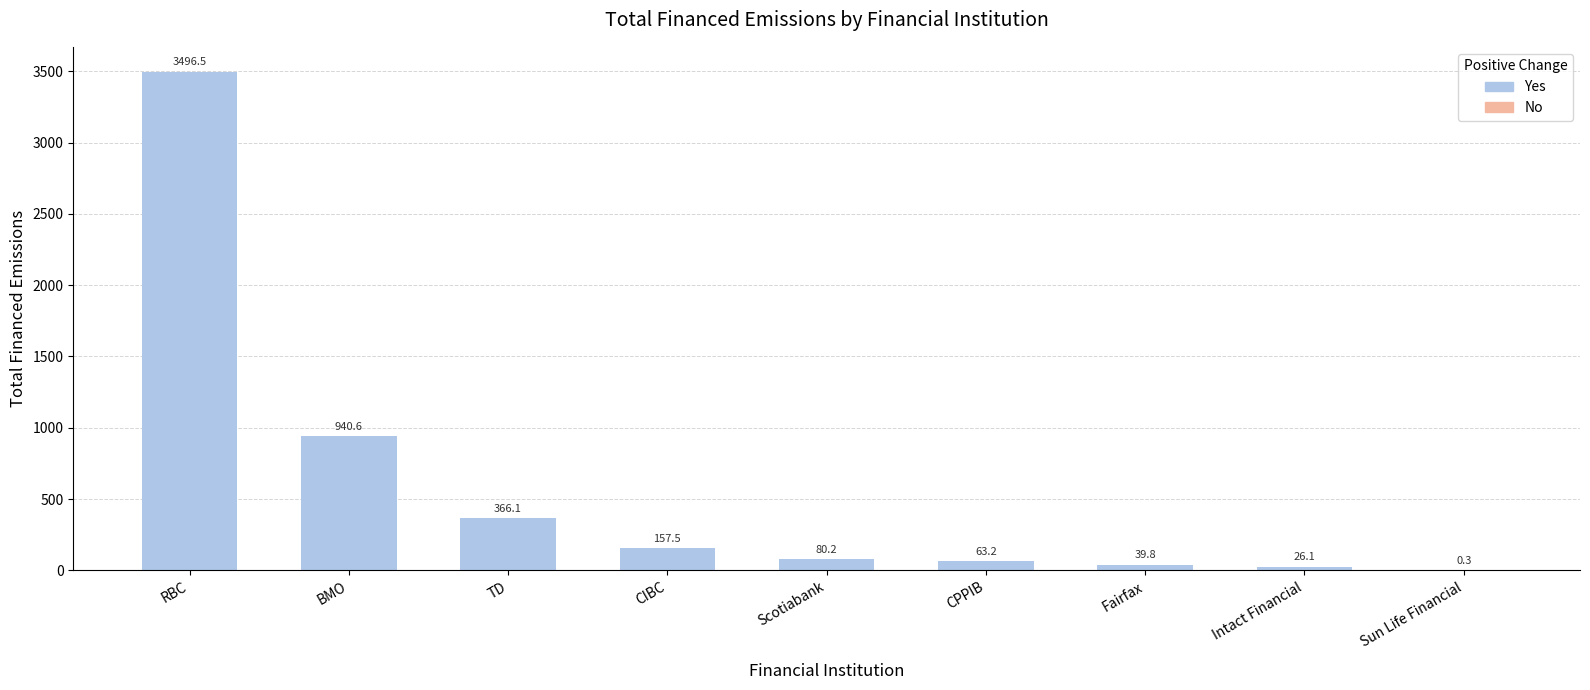

What is the greatest value displayed?

3496.5